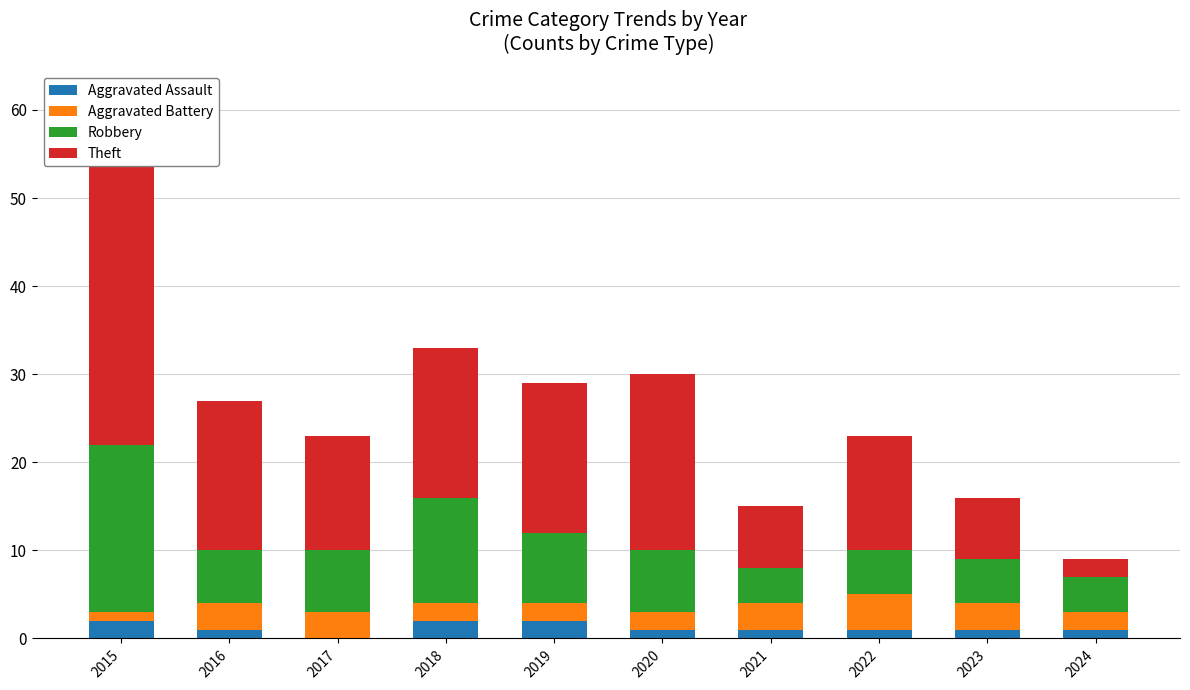

What is the average value of the Aggravated Battery series?

2